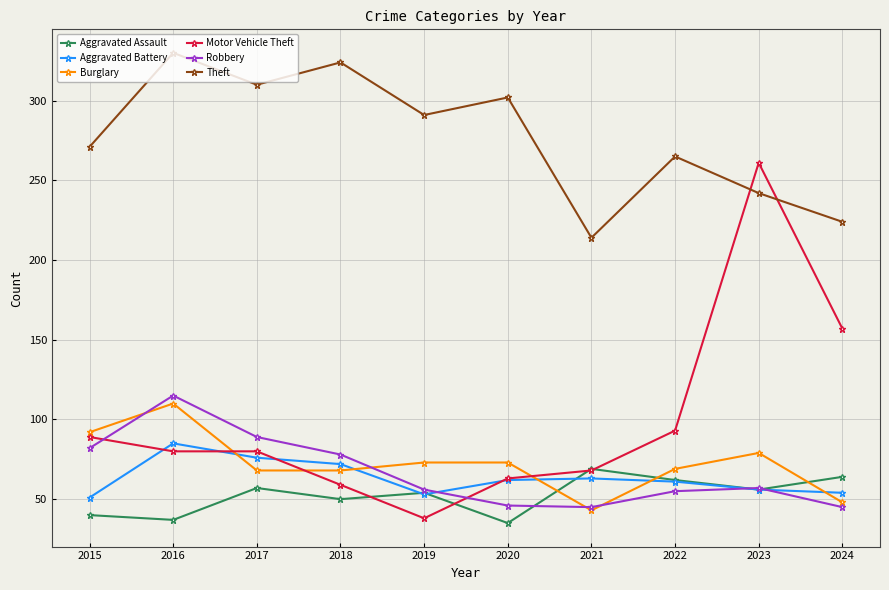

True or false: Theft and Burglary cross at least once.

False